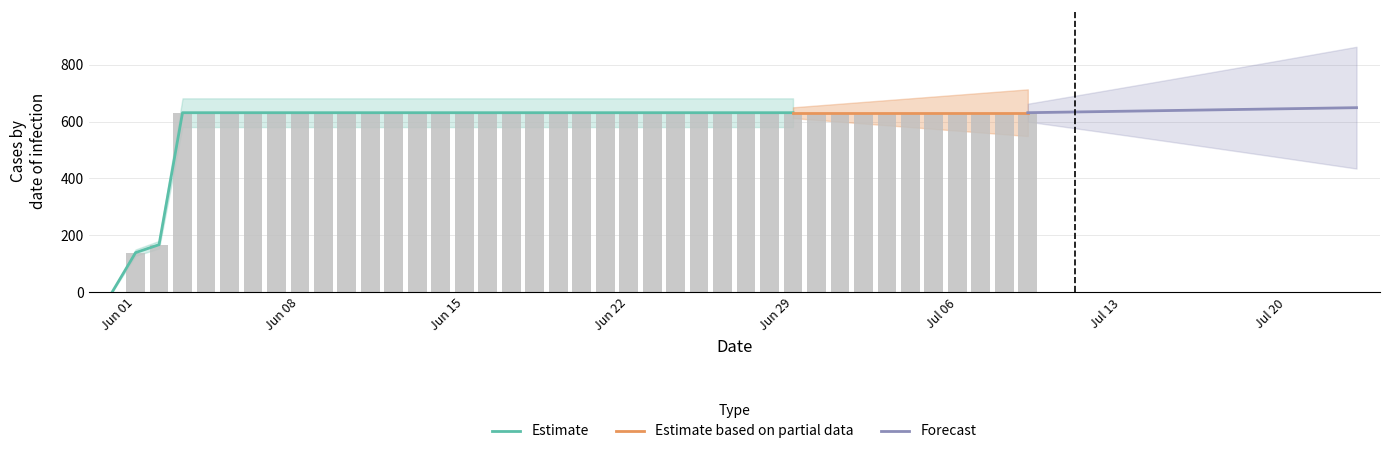

What is the difference between the maximum and second lowest values?

492